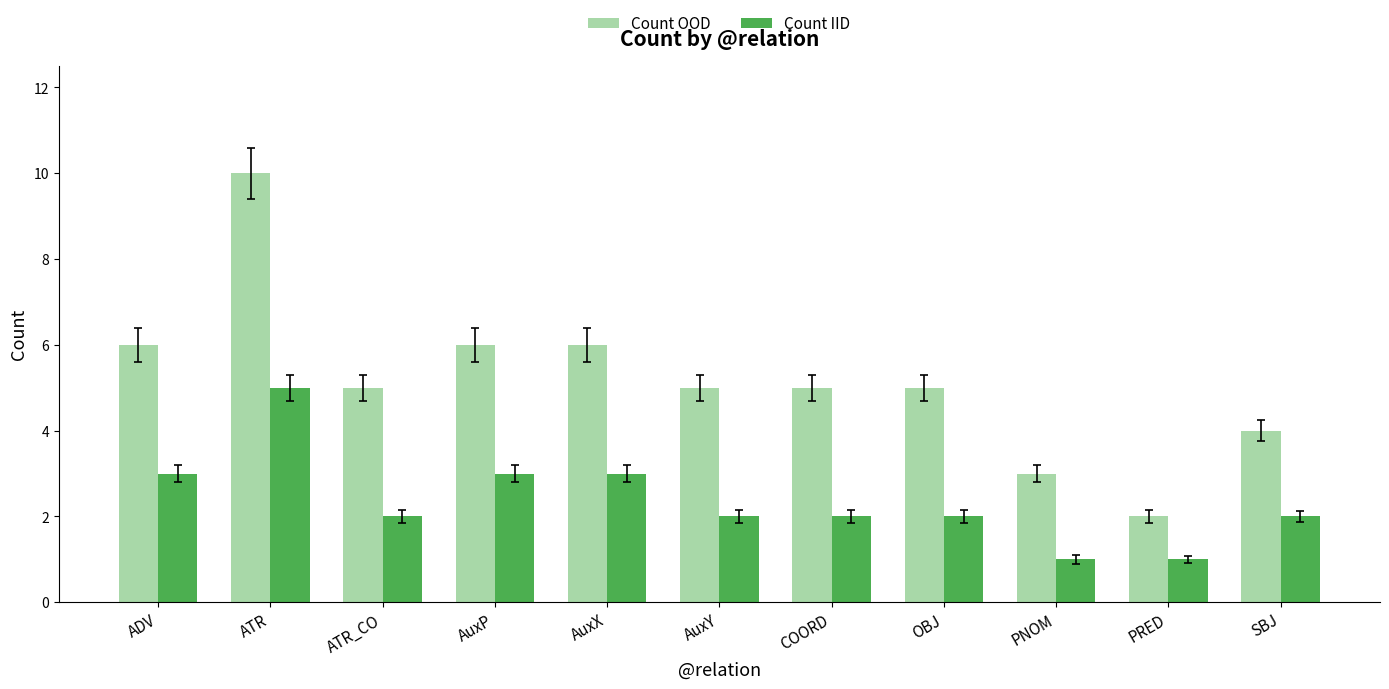

Reading left to right, extract all data points from this chart.

Count OOD: 6	10	5	6	6	5	5	5	3	2	4
Count IID: 3	5	2	3	3	2	2	2	1	1	2